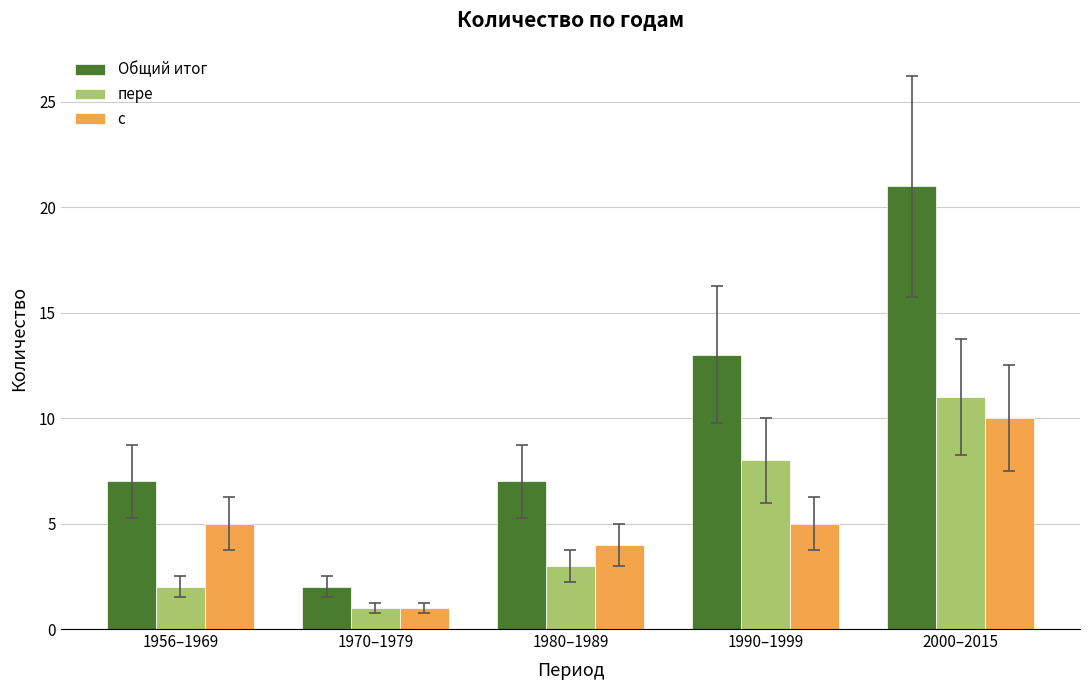

Count the с values in the range 4 to 5.

3